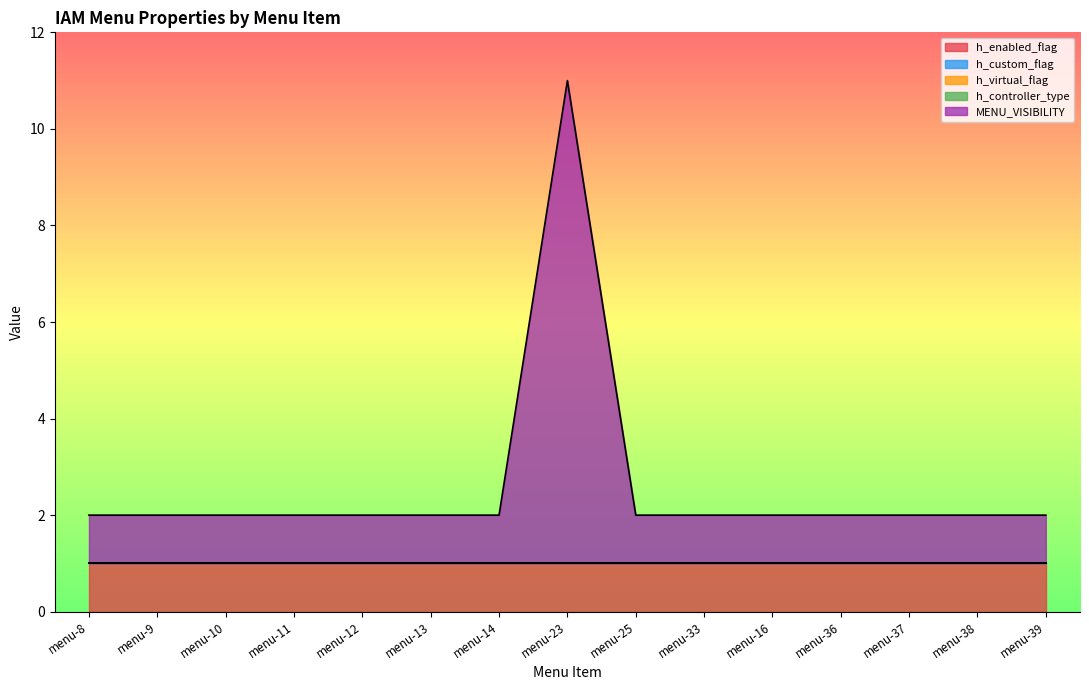

Does the chart display data point markers on the line(s)?

No